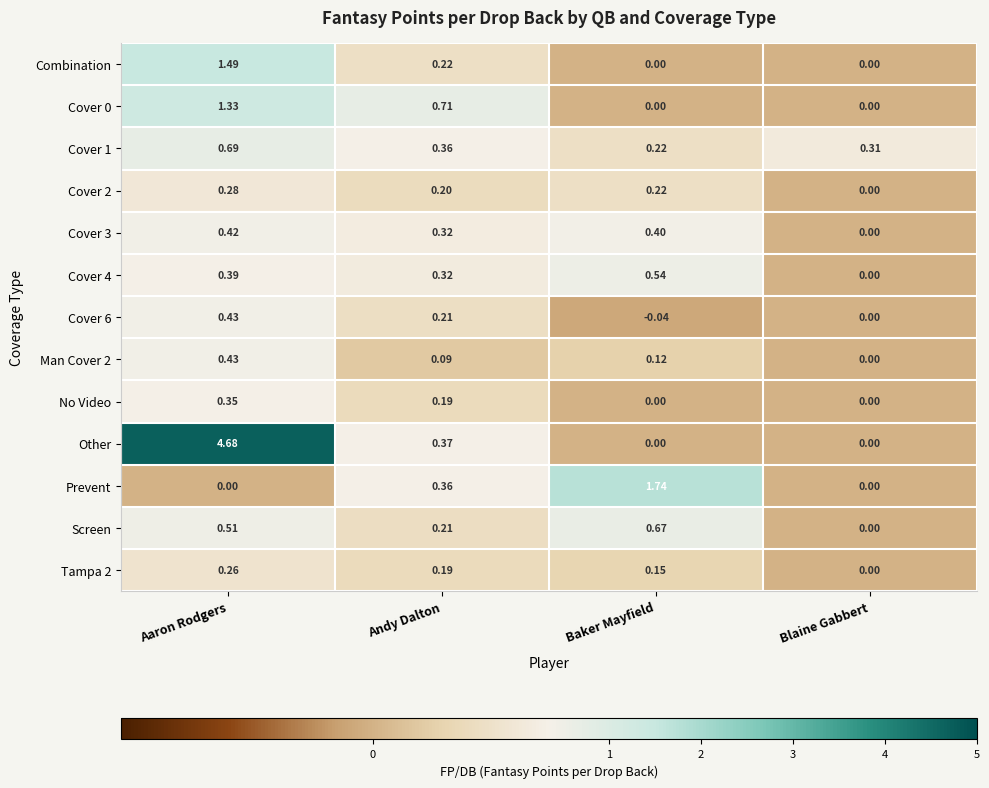

List the labels in order of Tampa 2 value, smallest first.

Blaine Gabbert, Baker Mayfield, Andy Dalton, Aaron Rodgers